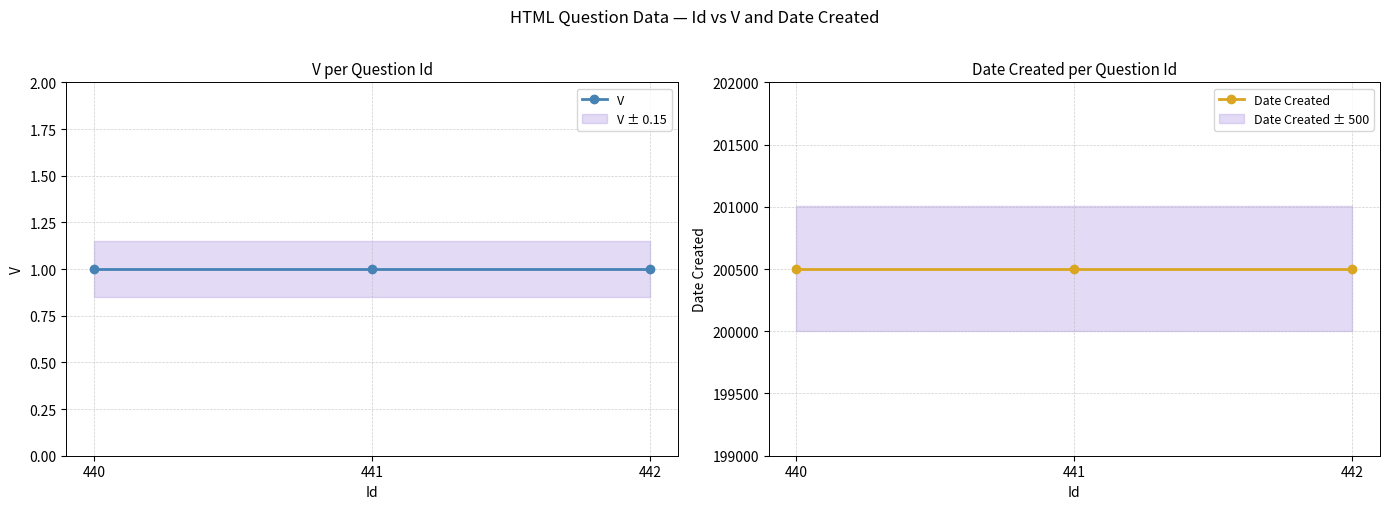

Where is V nearest to the value 1?

440